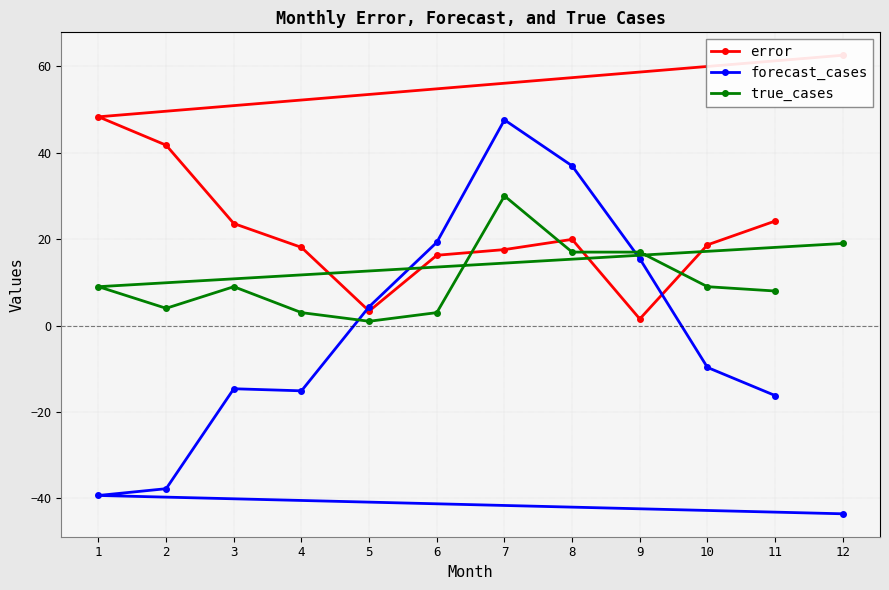

What is the difference between the maximum and minimum values in the true_cases series?

29.0